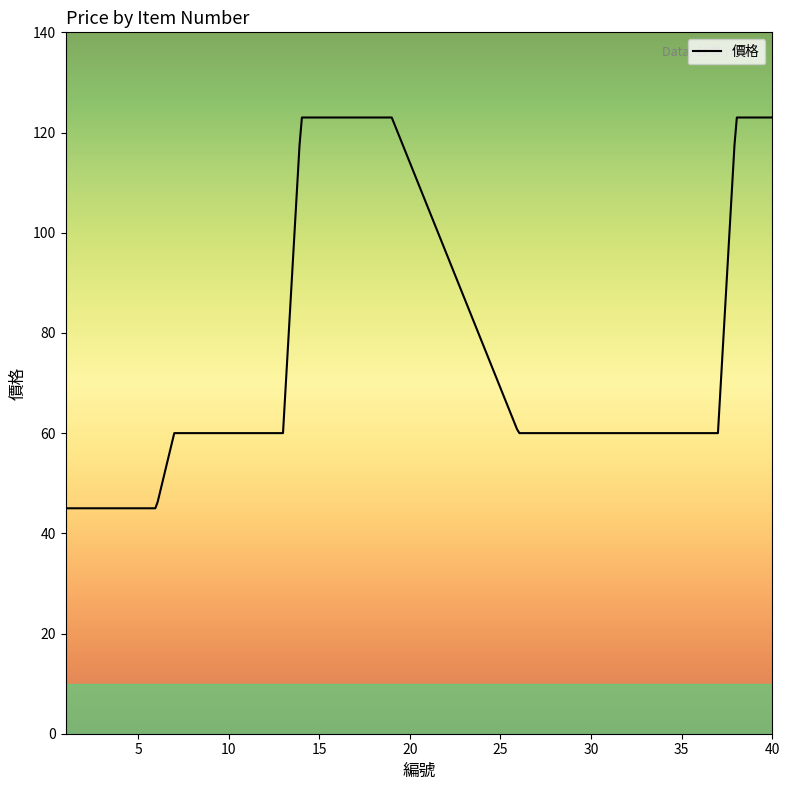

What is the difference between the maximum and minimum values?

78.0